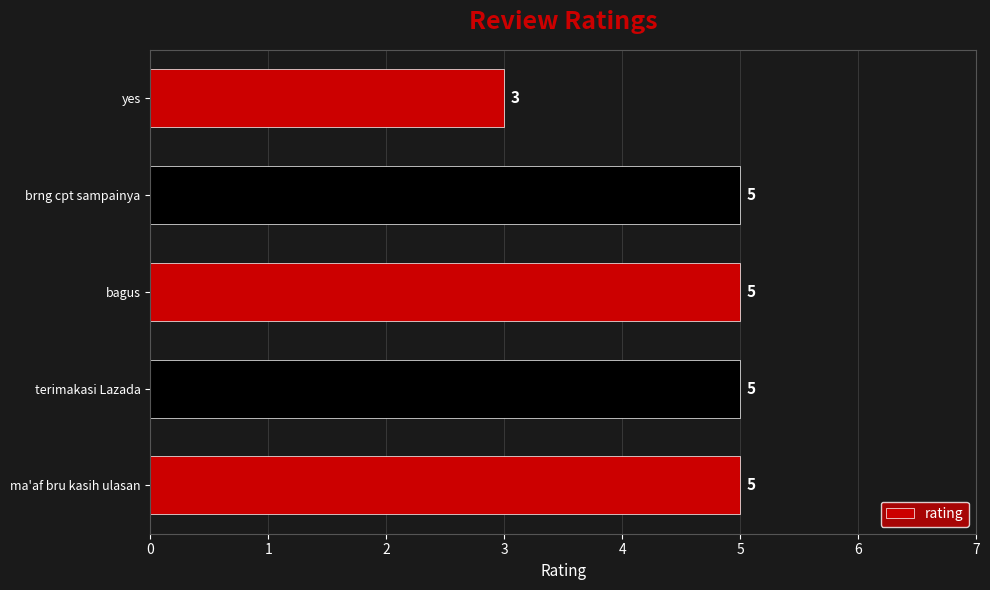

Which category has the lowest value across all series?

yes